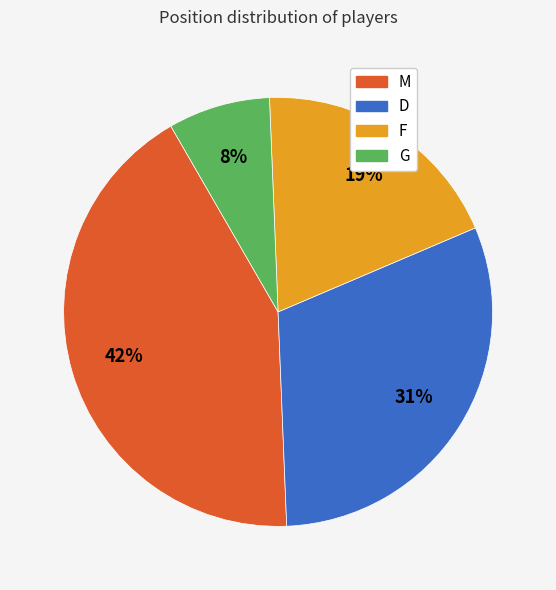

To the nearest percent, what is the difference between the F and M slice percentages?

23%